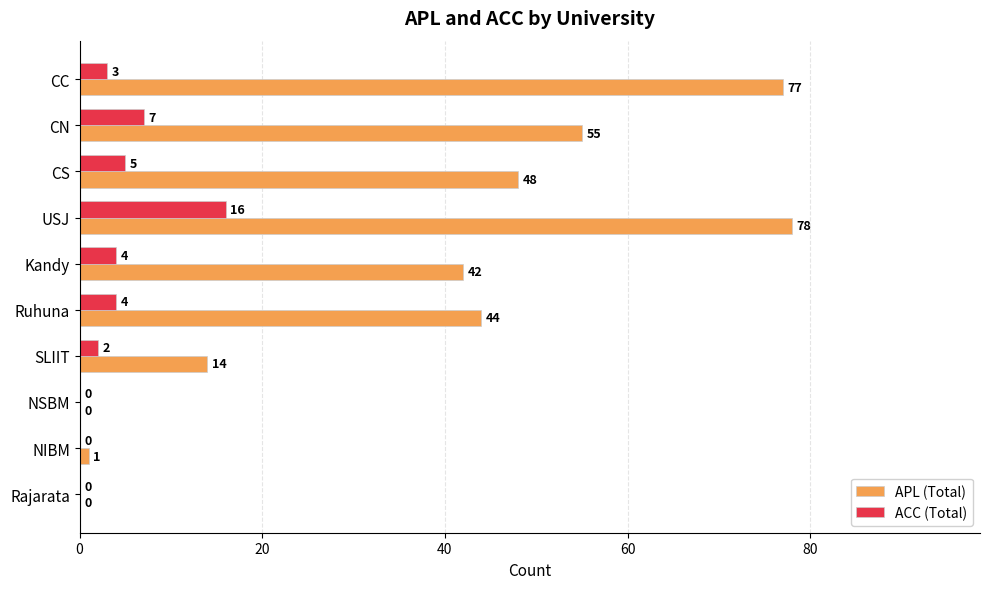

At which label is ACC (Total) closest to 8?

CN